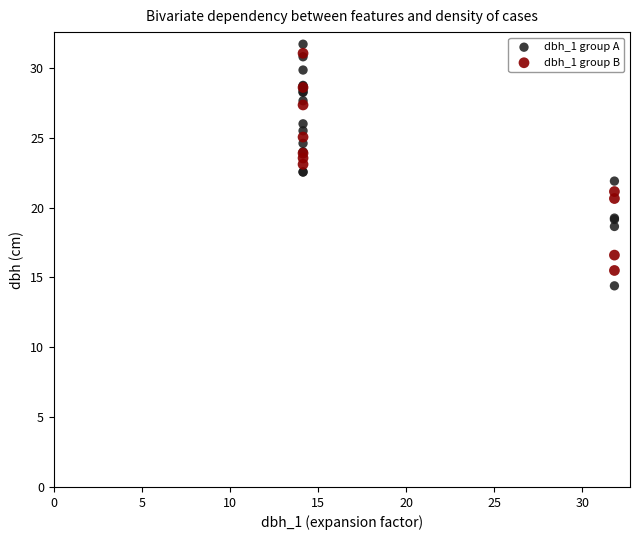

What are all the series names shown in the legend?

dbh_1 group A, dbh_1 group B